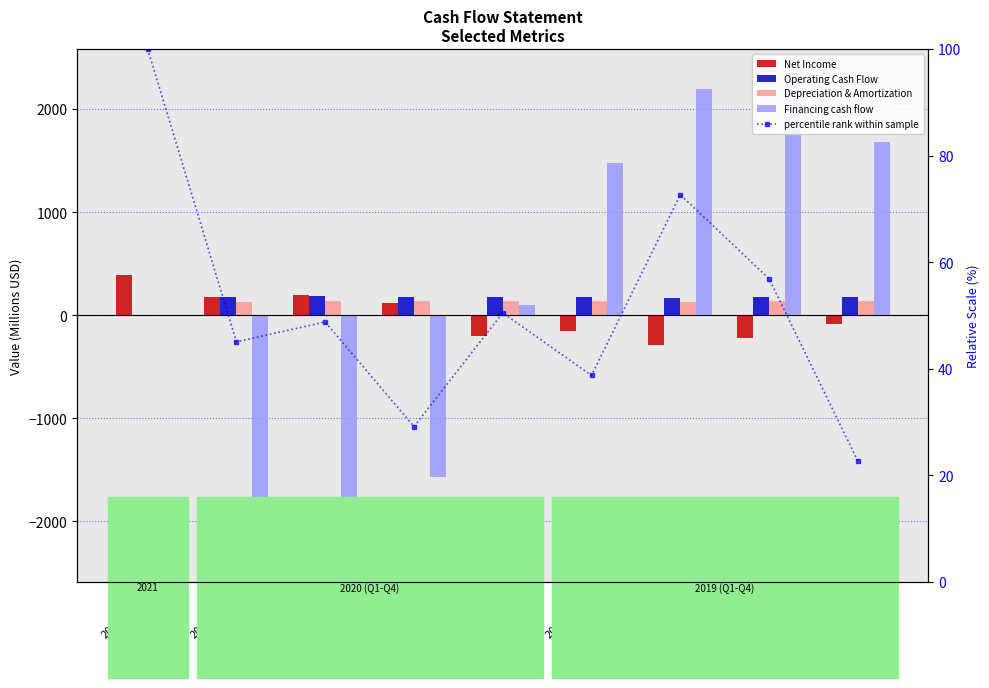

At how many categories does at least one series exceed 190?

6